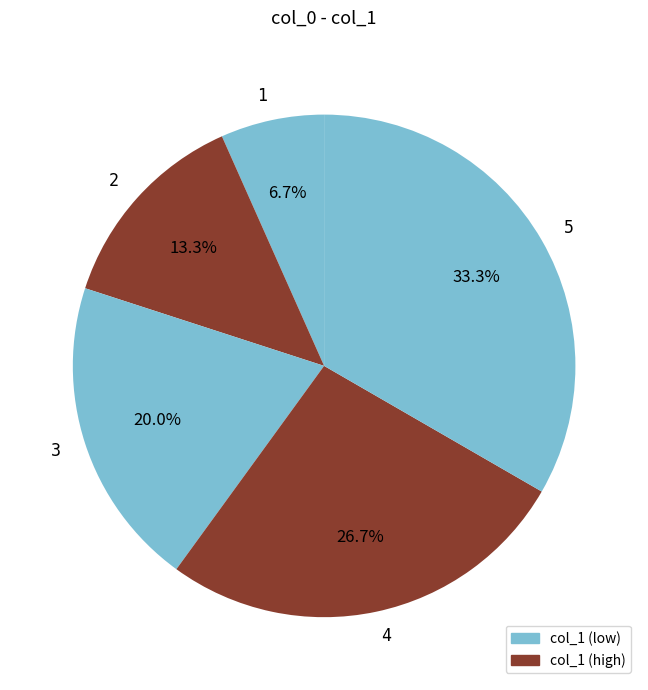

Rank the categories by value from highest to lowest.

5, 4, 3, 2, 1